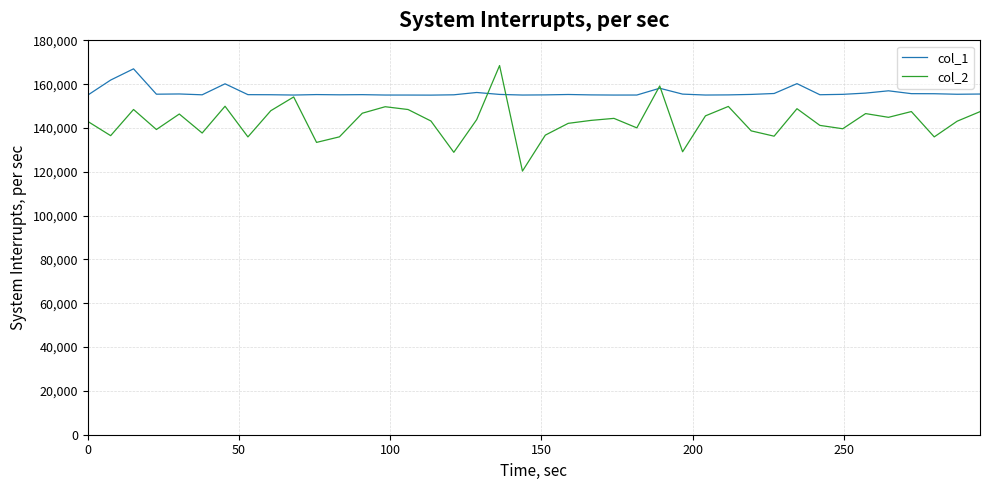

List the series in order of their overall mean, lowest first.

col_2, col_1